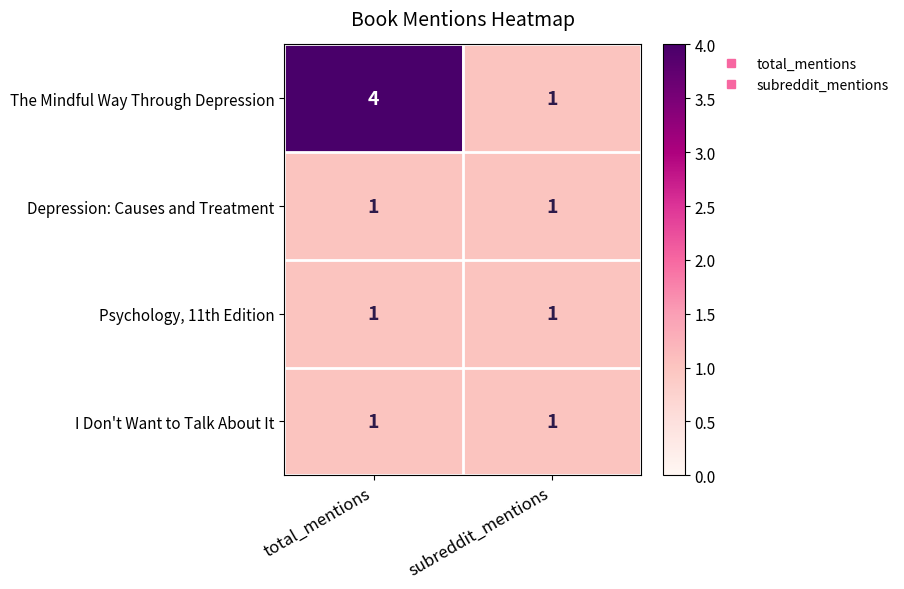

Is it true that Depression: Causes and Treatment equals 1 at subreddit_mentions?

True